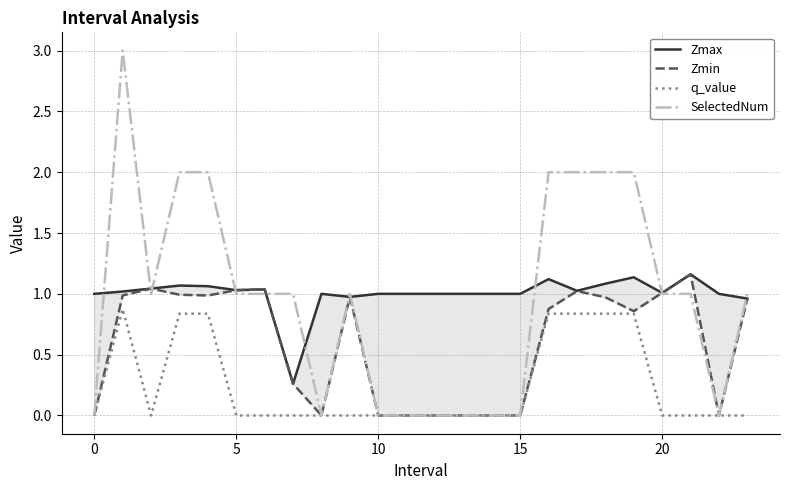

Which series has the widest spread of values?

SelectedNum